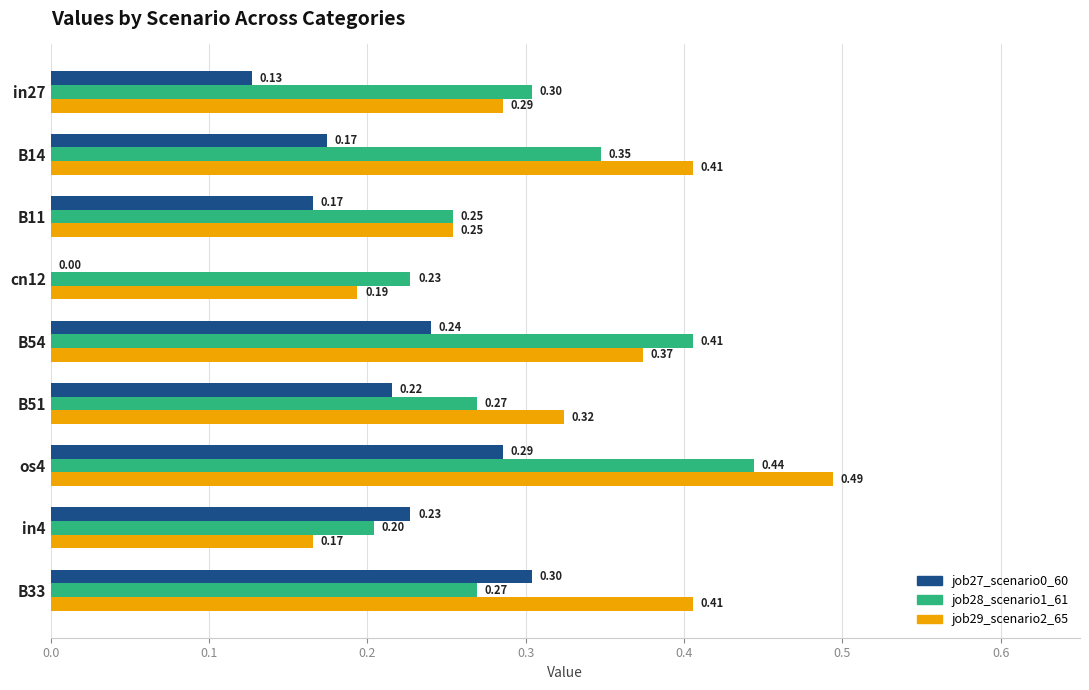

At which category is the sum across all series the highest?

os4